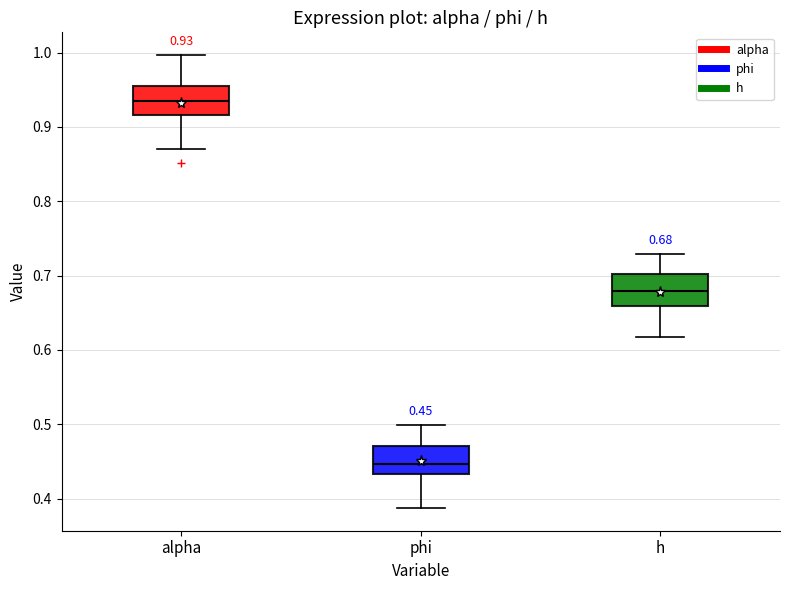

Which box's median line is the lowest?

phi